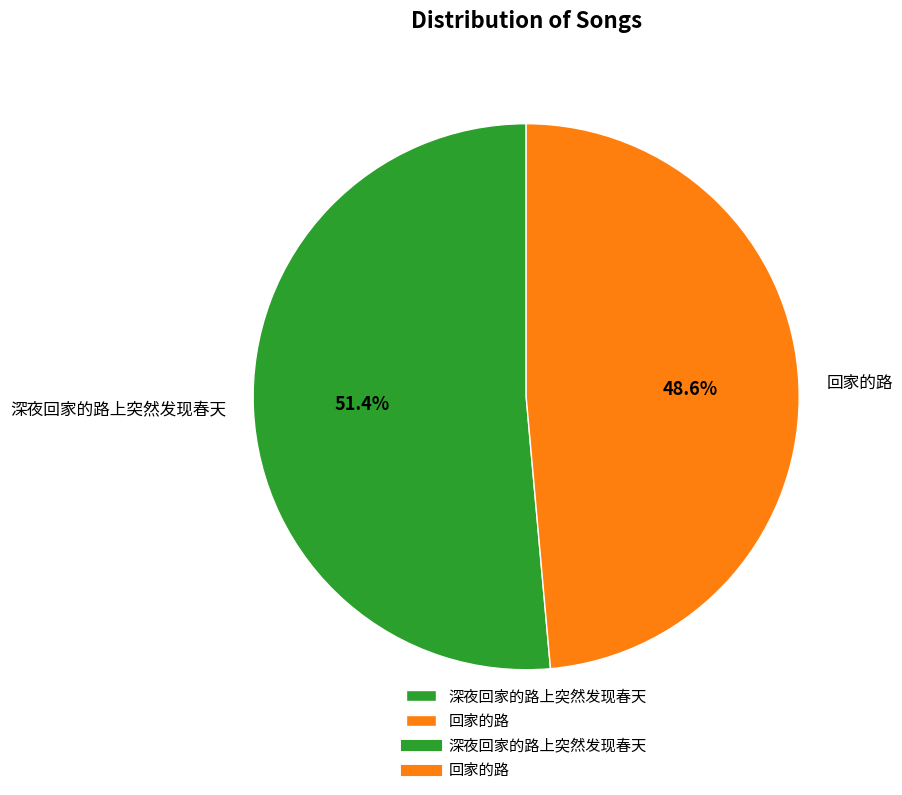

To the nearest percent, what is the difference between the 深夜回家的路上突然发现春天 and 回家的路 slice percentages?

3%